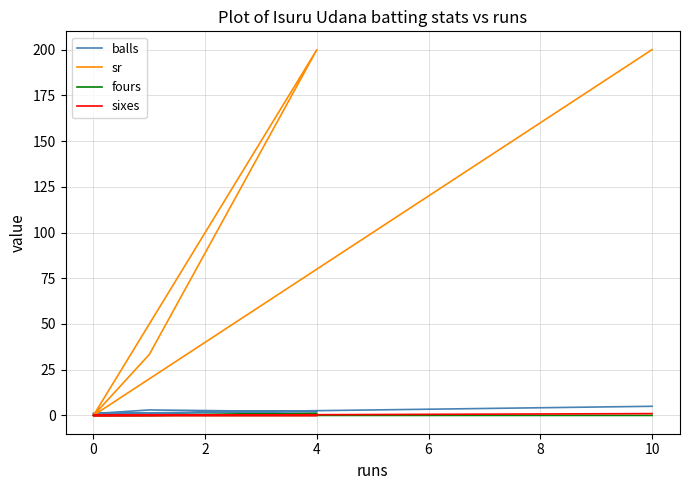

Count the number of data series in this chart.

4